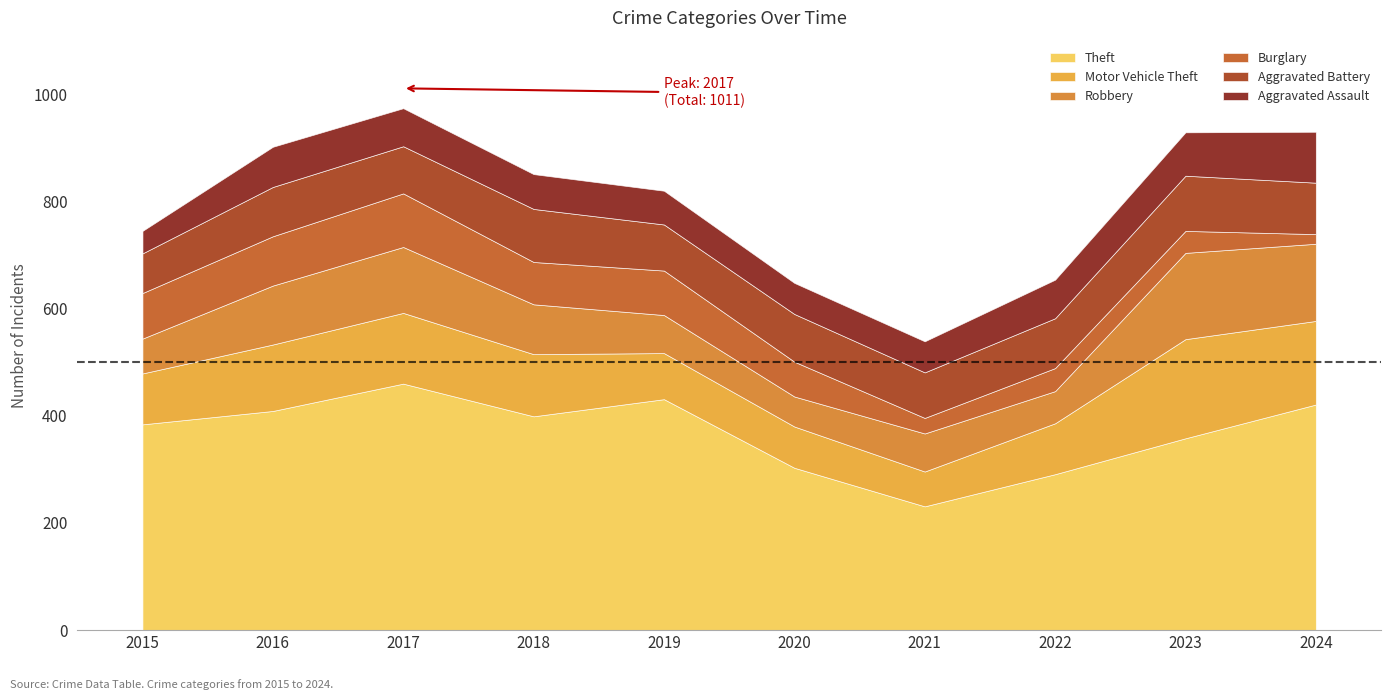

Rank the categories by Aggravated Battery value from lowest to highest.

2015, 2021, 2019, 2017, 2020, 2016, 2022, 2024, 2018, 2023